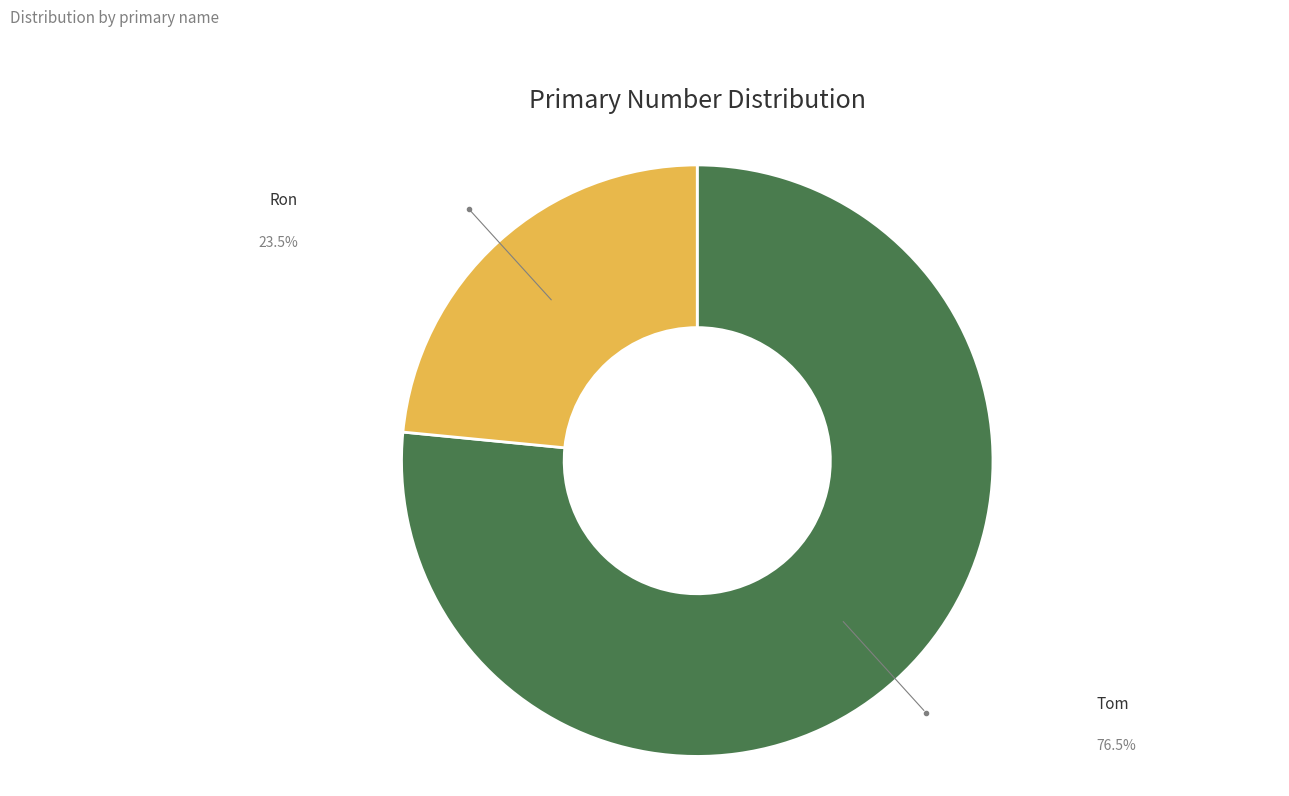

Which category has the biggest portion of the pie?

Tom